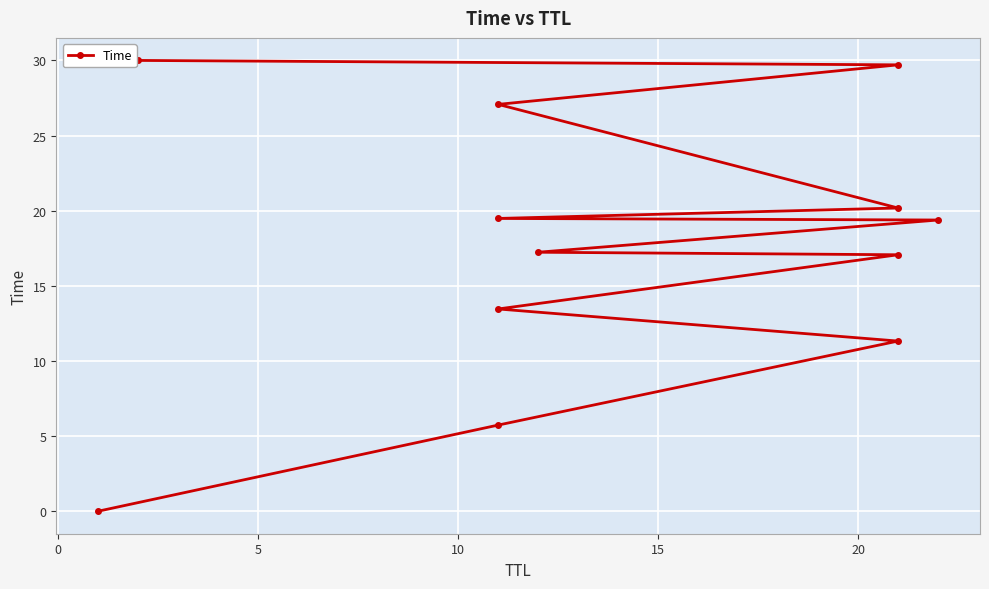

How many lines are shown in the chart?

1